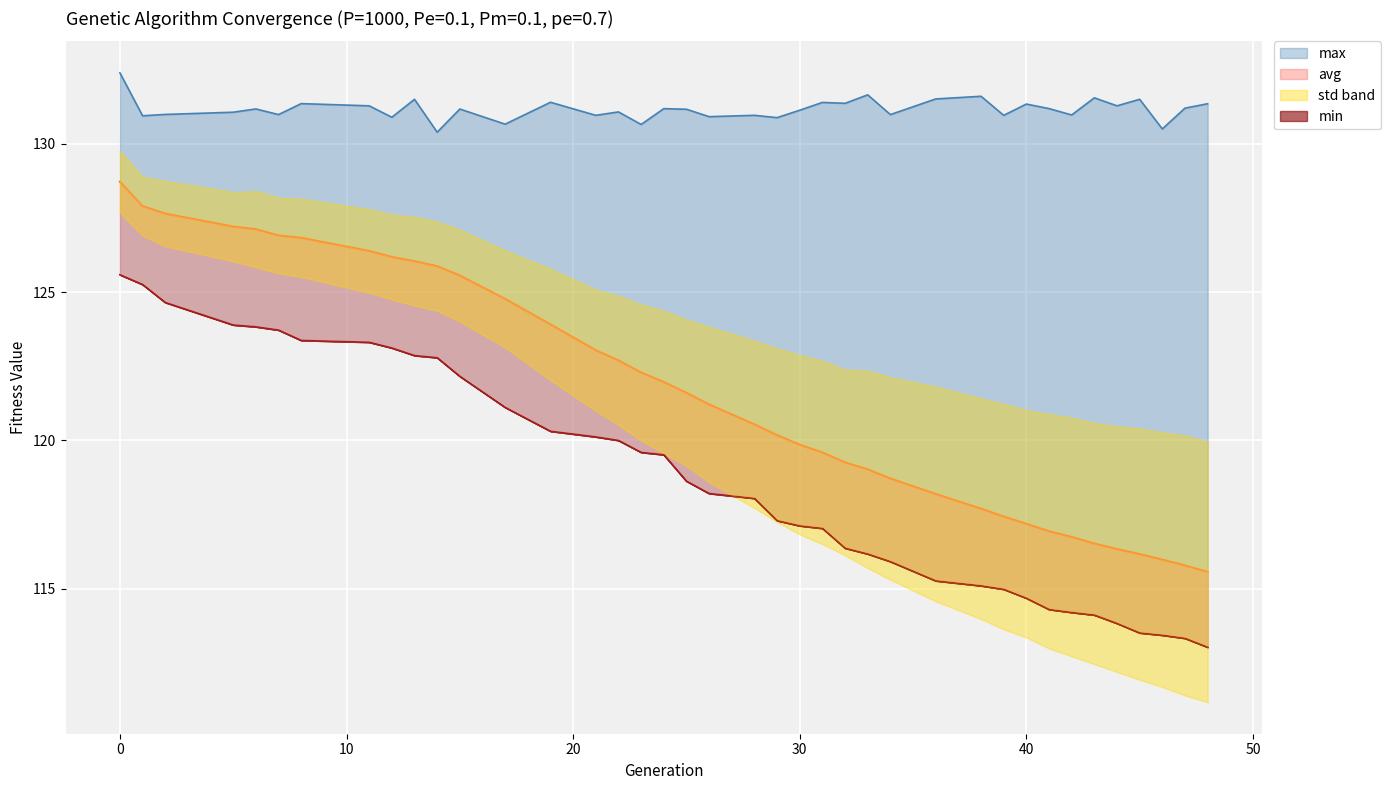

What is the average value of the min series?

118.7